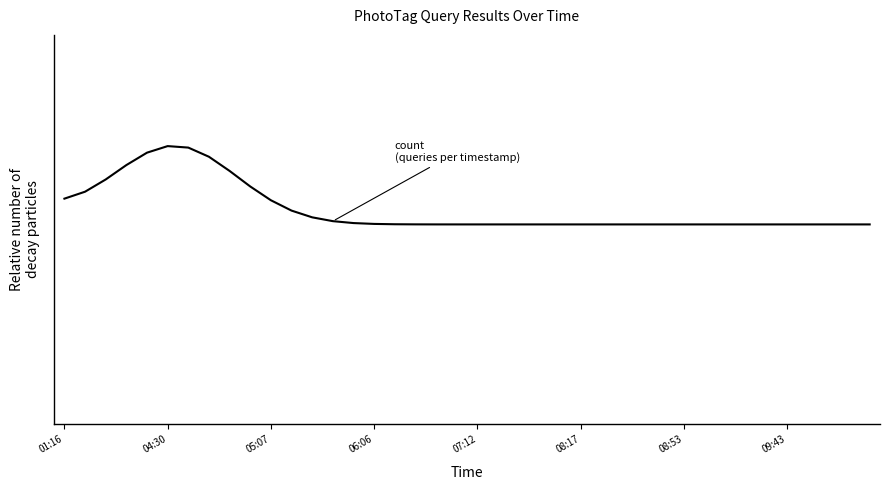

How many points are higher than both their immediate neighbors (excluding endpoints)?

1